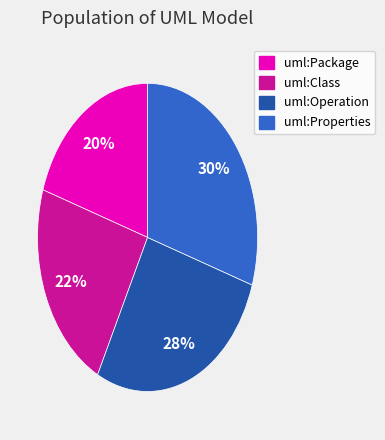

Is uml:Class the majority of the pie?

No